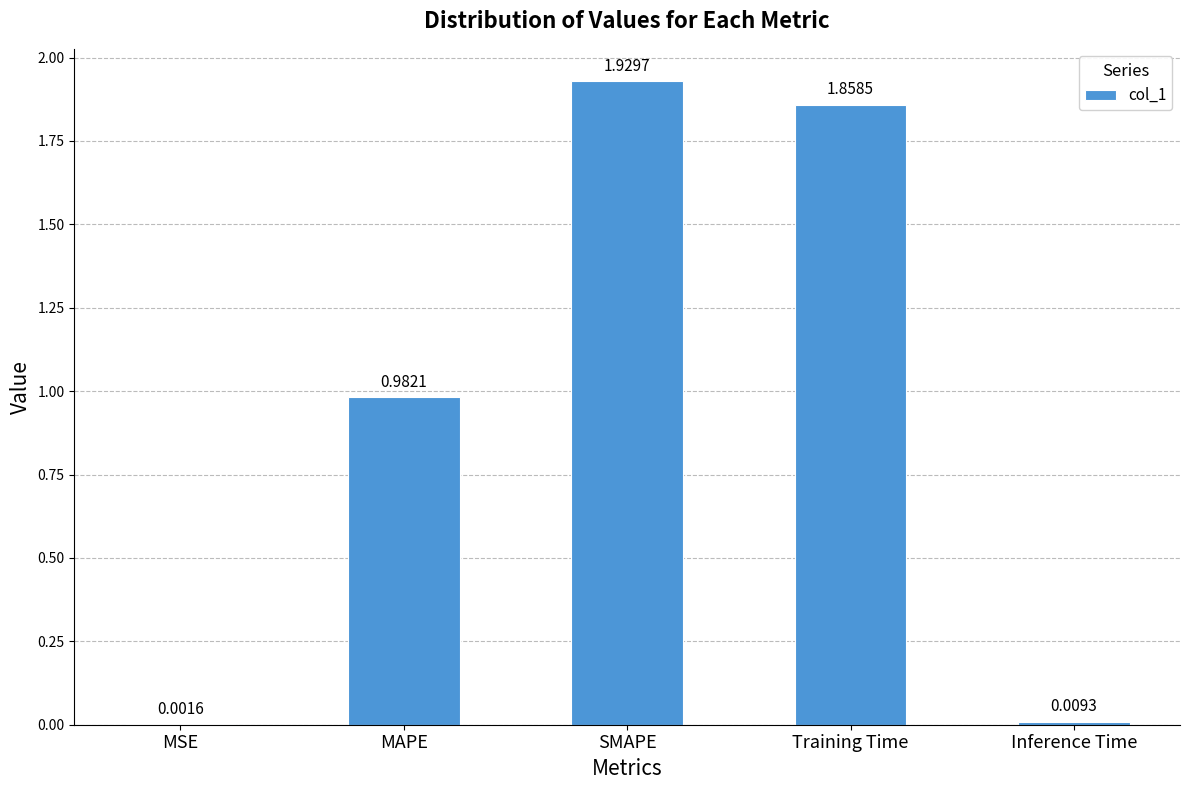

Which category has the highest value across all series?

SMAPE